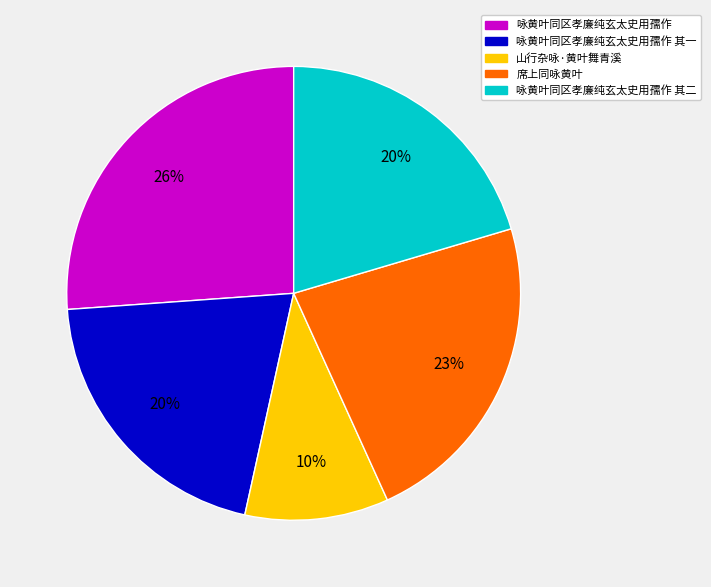

To the nearest percent, what portion does 咏黄叶同区孝廉纯玄太史用孺作 其一 represent?

20%